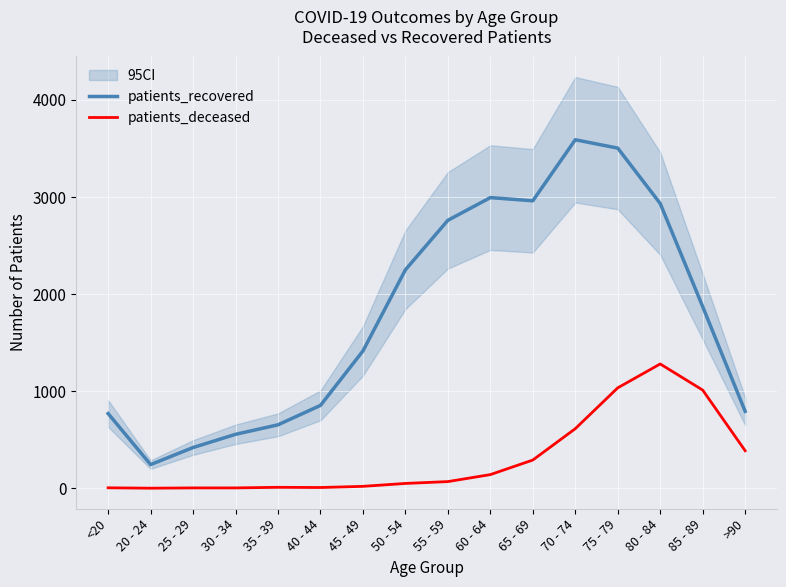

What is the total value across all series at 60 - 64?

3134